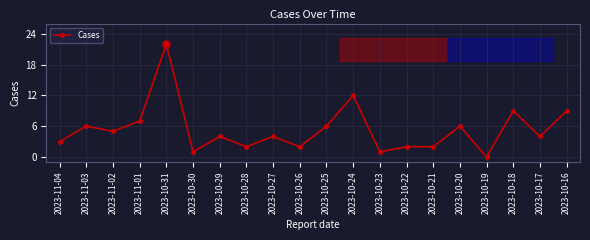

Where is the first local maximum?

2023-11-03